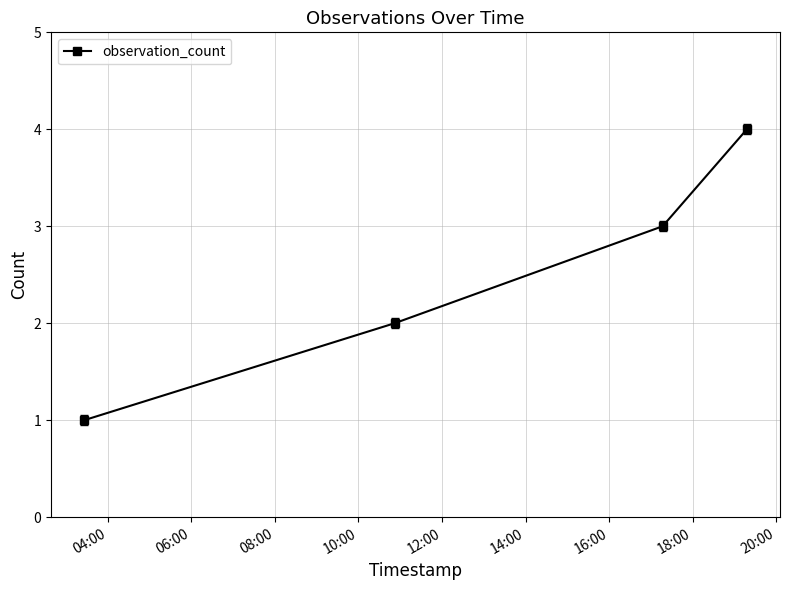

What is the difference between the maximum and minimum values?

3